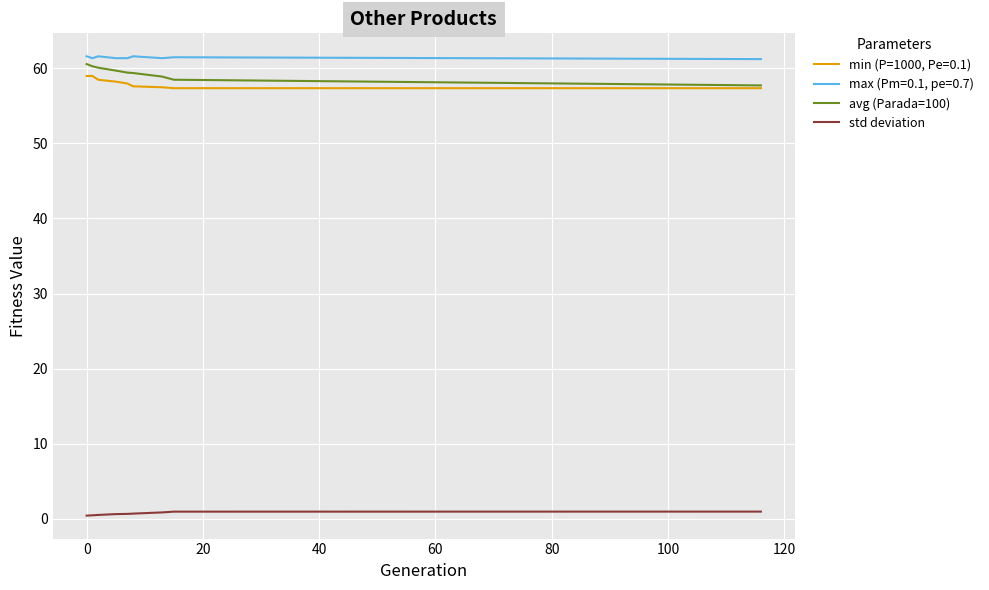

What is the minimum value shown in the chart?

0.4